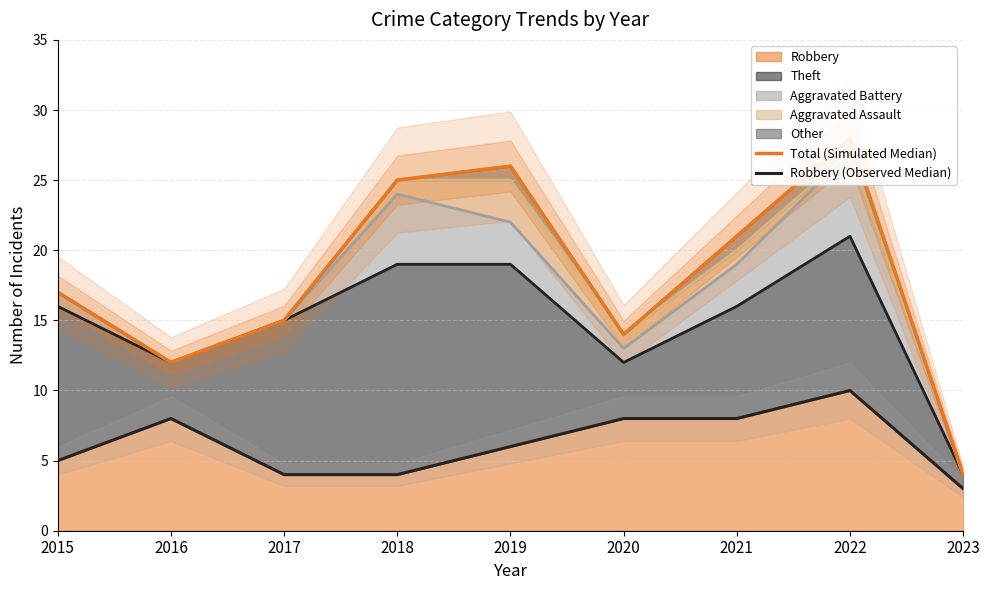

What is the value of the Total (Simulated Median) point at the 2nd from the left?

12